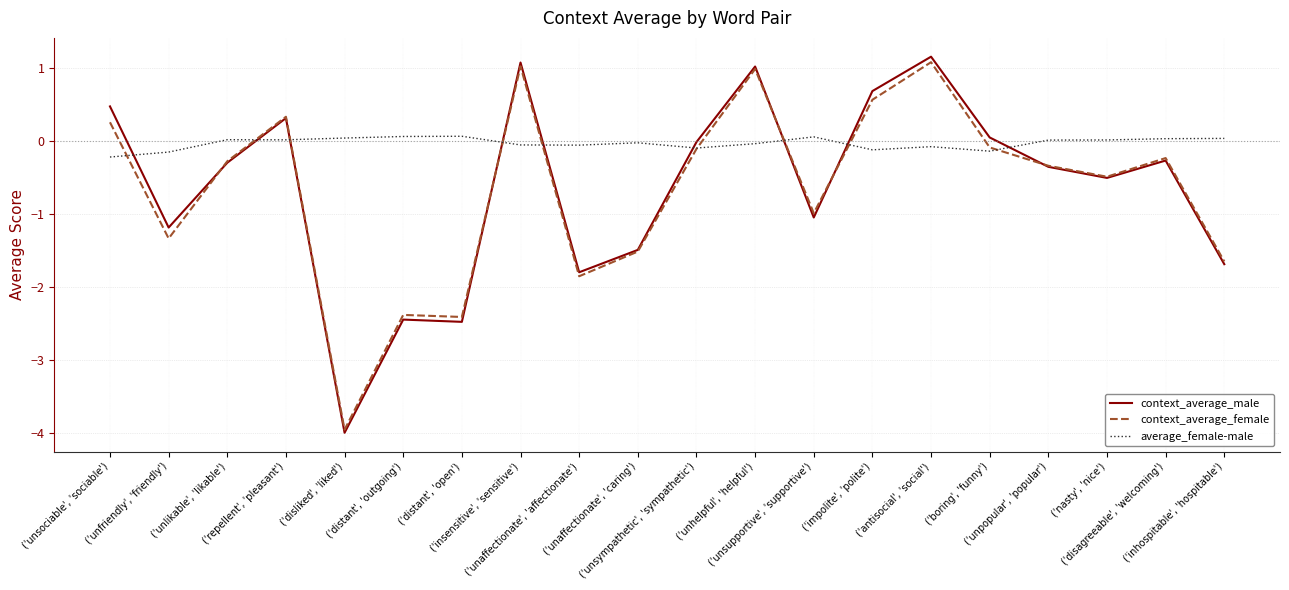

What is the minimum value for average_female-male?

-0.2